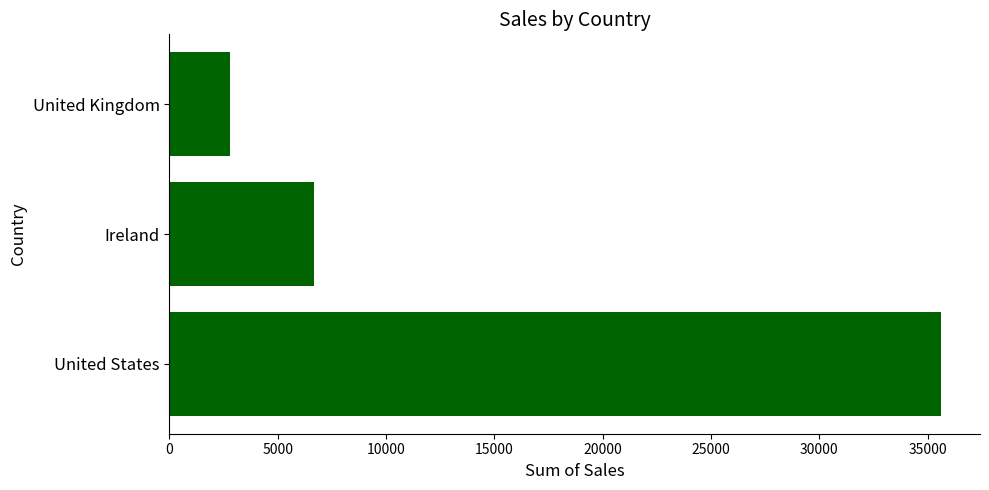

How many distinct data groups are displayed?

1